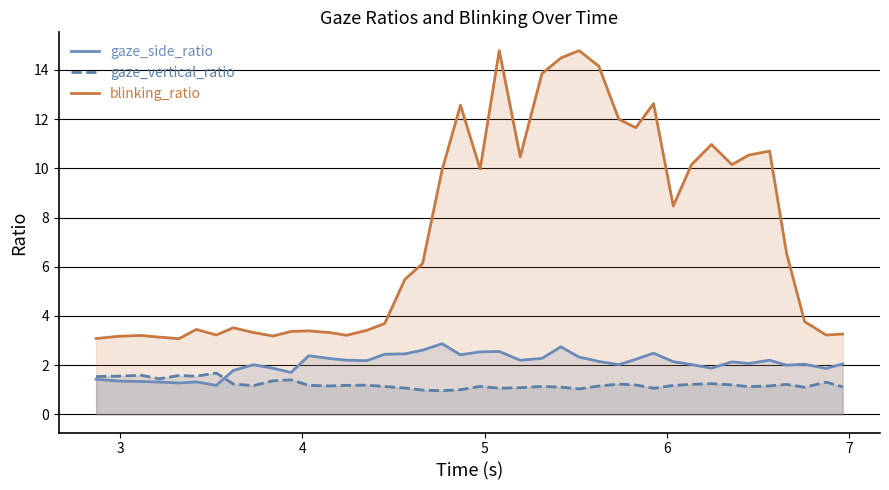

Which series has the largest total across all categories?

blinking_ratio